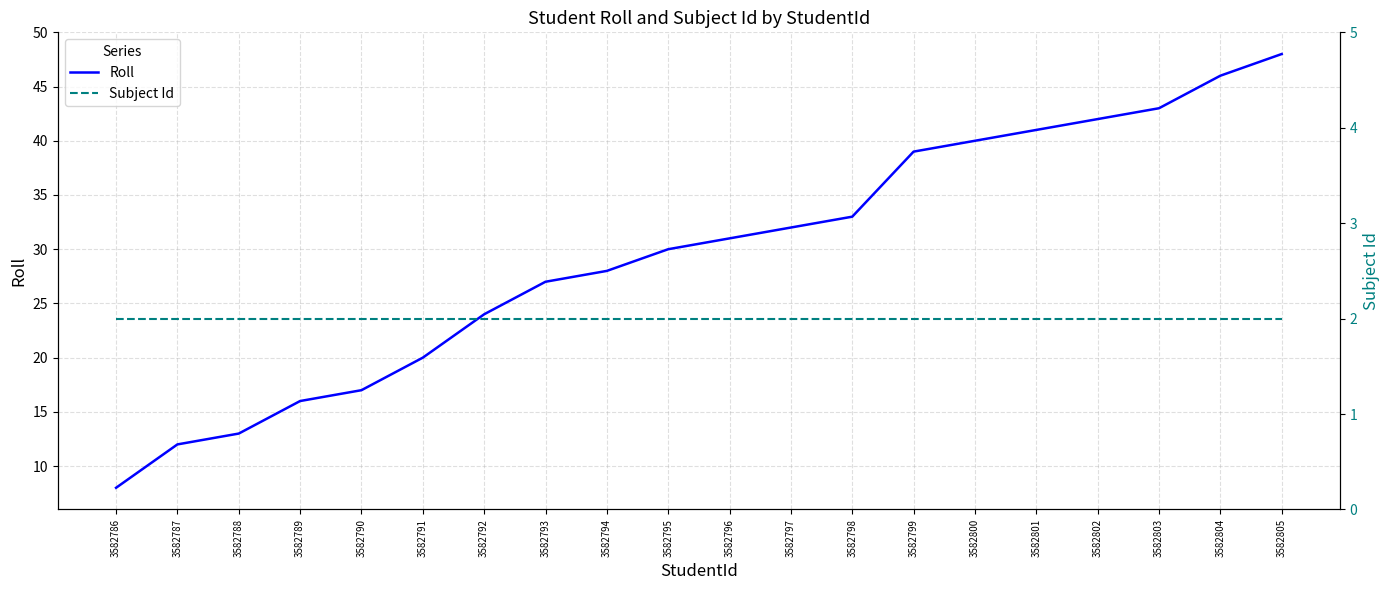

Which has a higher value, 3582791 or 3582793?

3582793